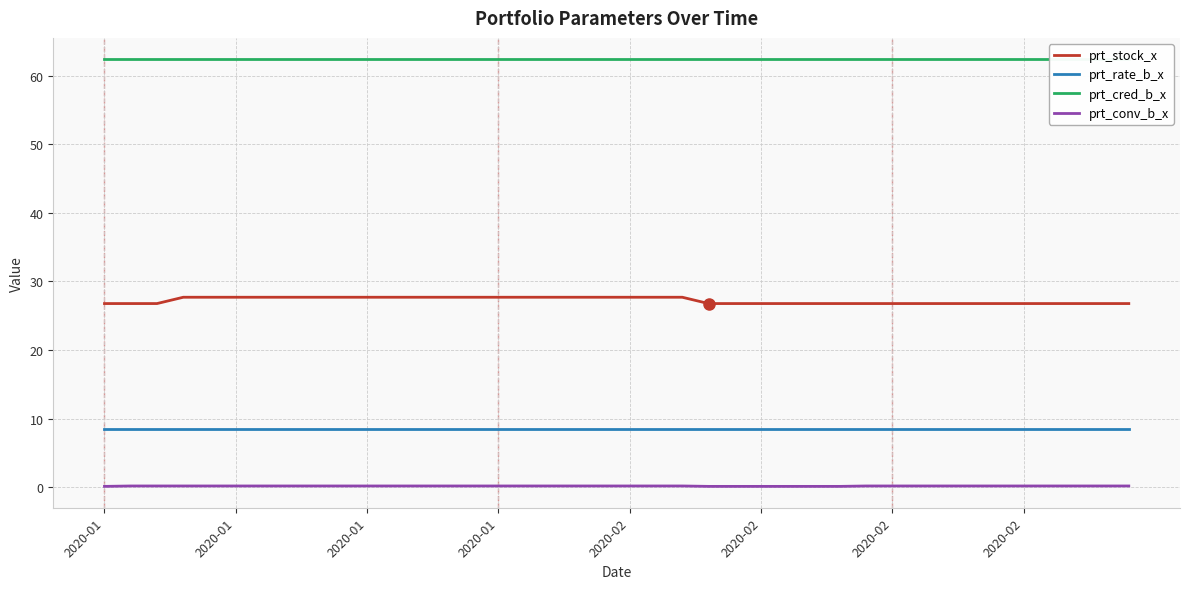

Where does the prt_stock_x series first go above 27?

2020-01